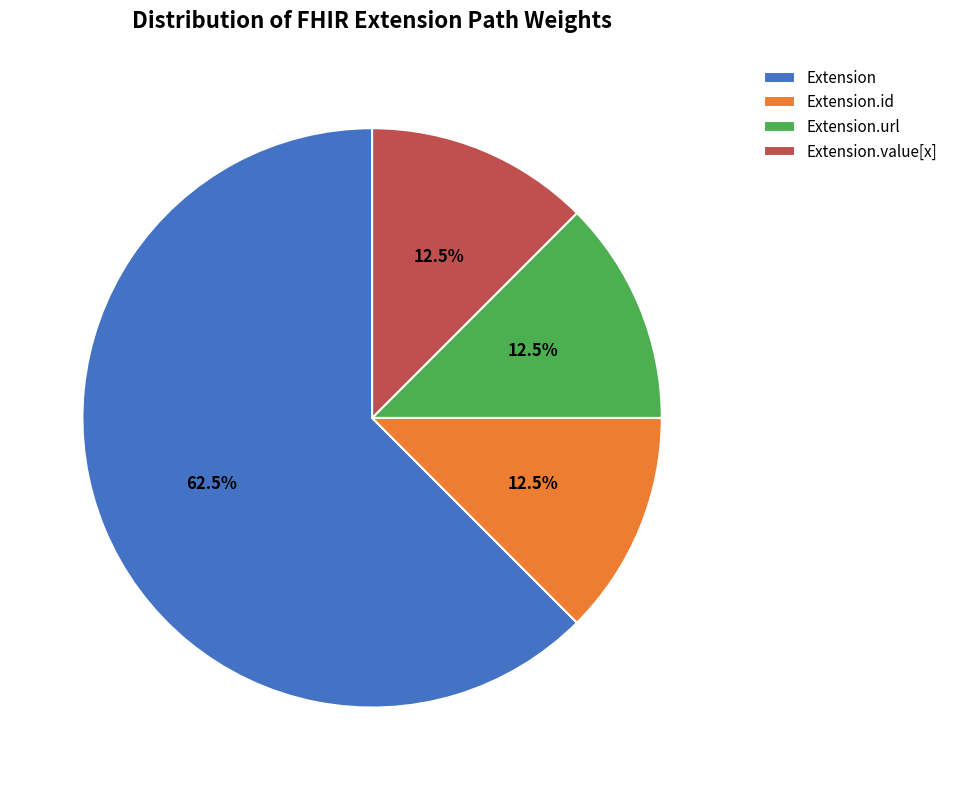

Is the sum of Extension.value[x] and Extension.url greater than half?

No